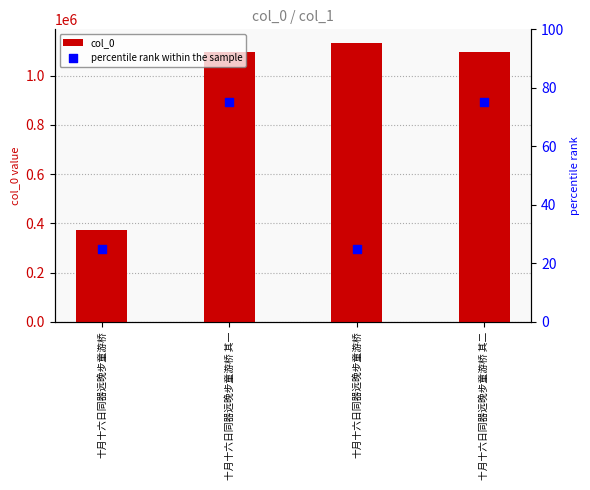

What is the total value across all series at 十月十六日同器远晚步童游桥?

371328